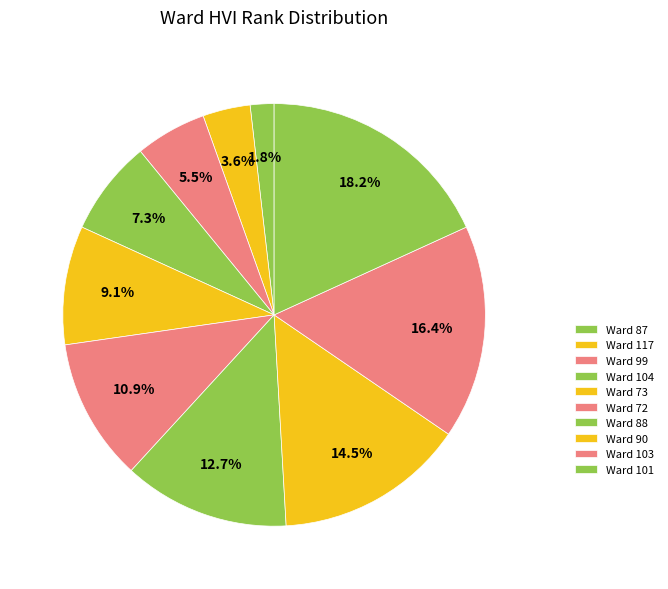

Rank the categories by value from highest to lowest.

Ward 101, Ward 103, Ward 90, Ward 88, Ward 72, Ward 73, Ward 104, Ward 99, Ward 117, Ward 87